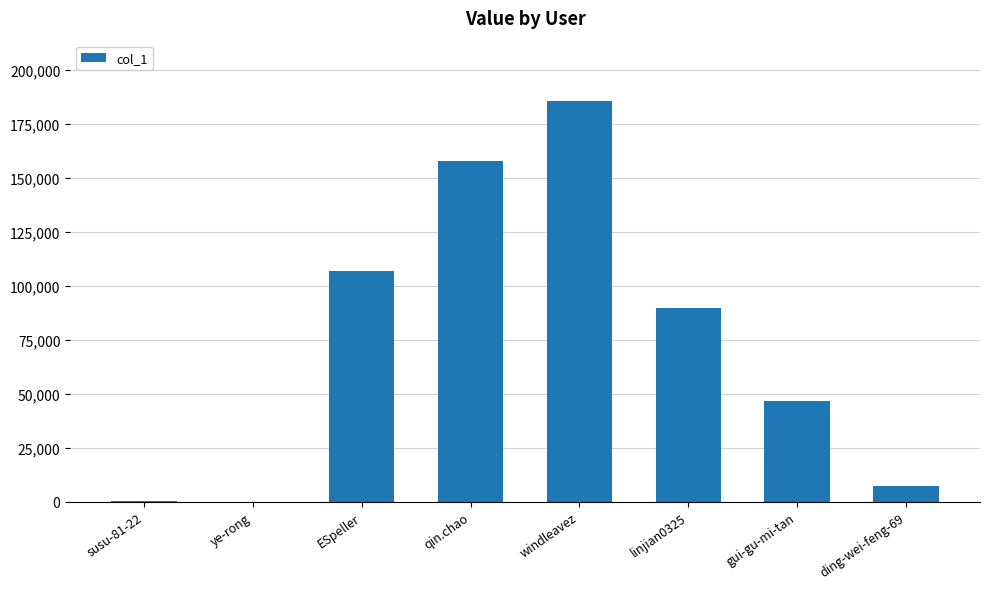

How many distinct data groups are displayed?

1